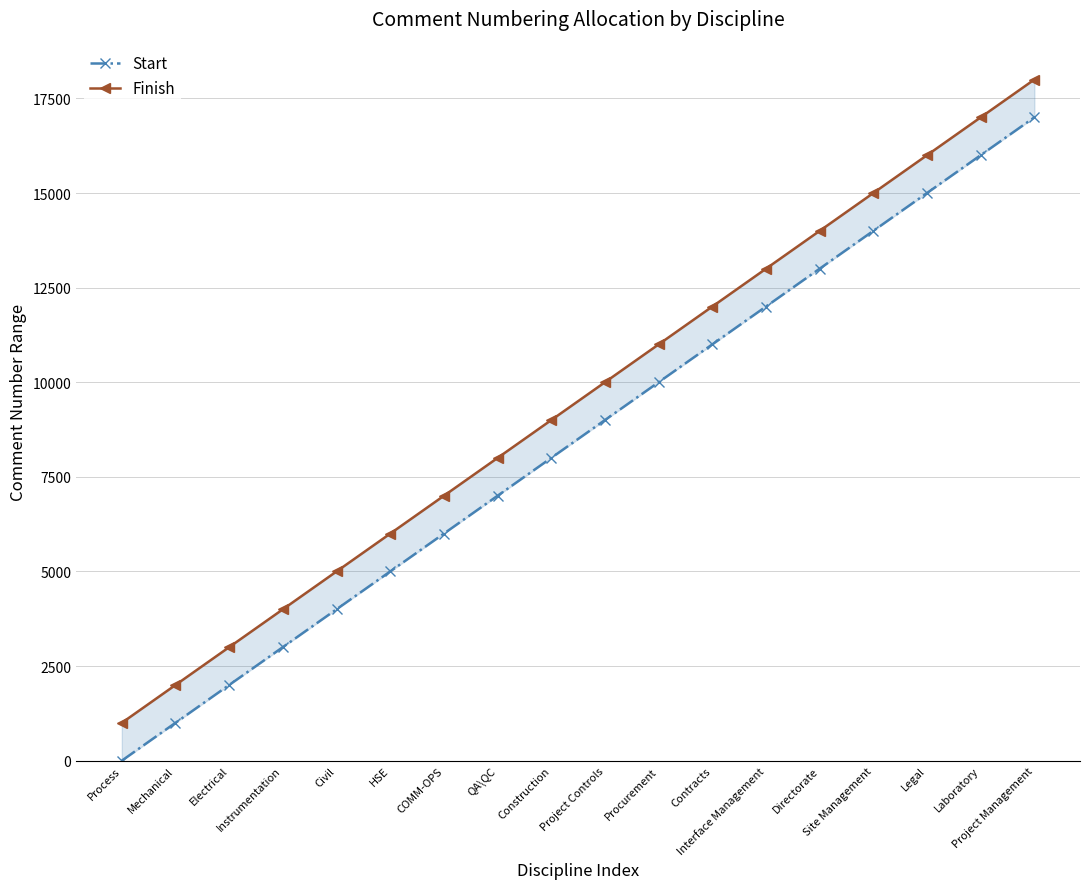

Reading left to right, transcribe all the data shown in this chart.

Start: 1	1001	2001	3001	4001	5001	6001	7001	8001	9001	10001	11001	12001	13001	14001	15001	16001	17001
Finish: 1000	2000	3000	4000	5000	6000	7000	8000	9000	10000	11000	12000	13000	14000	15000	16000	17000	18000